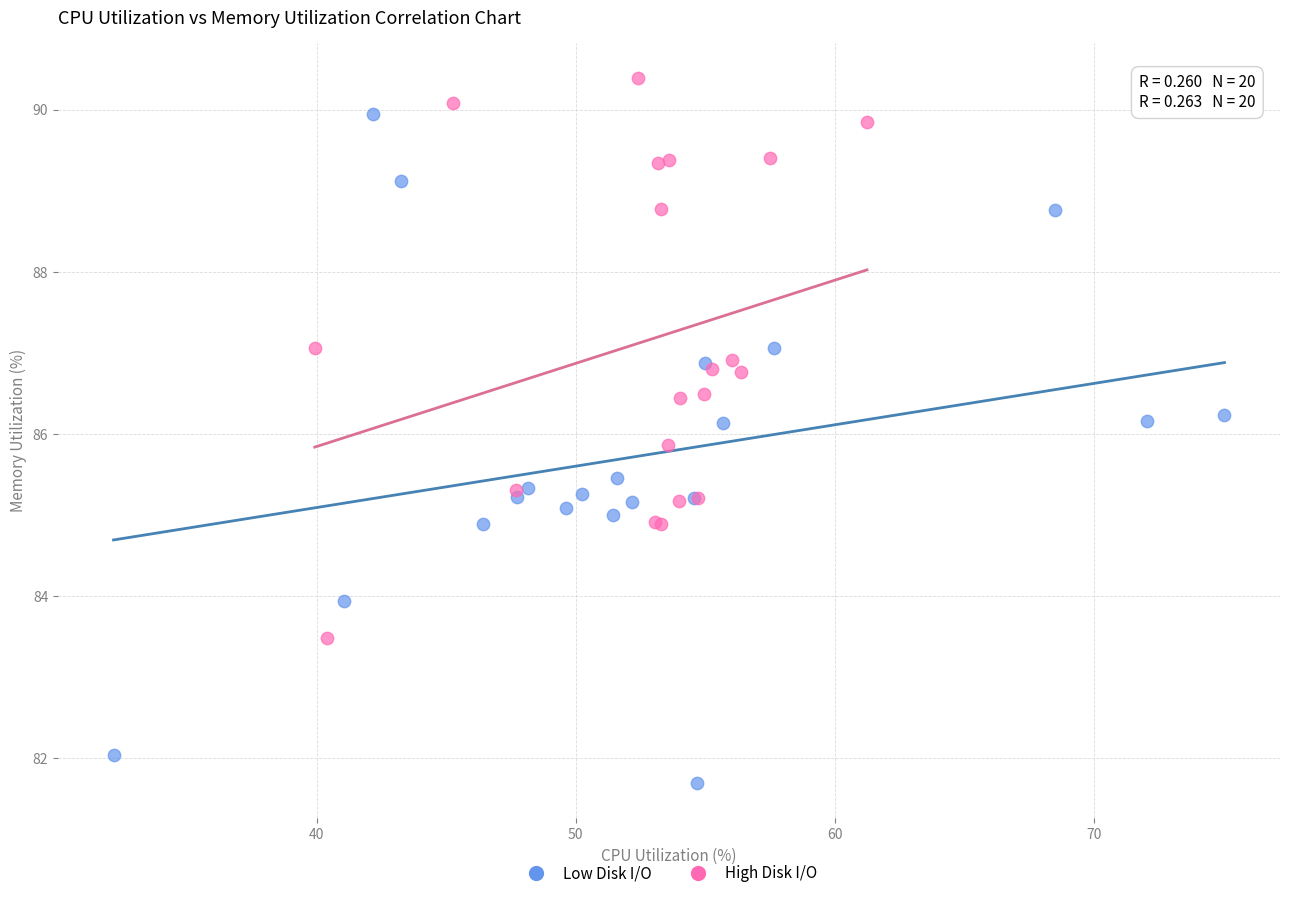

What are all the series names shown in the legend?

Low Disk I/O, High Disk I/O